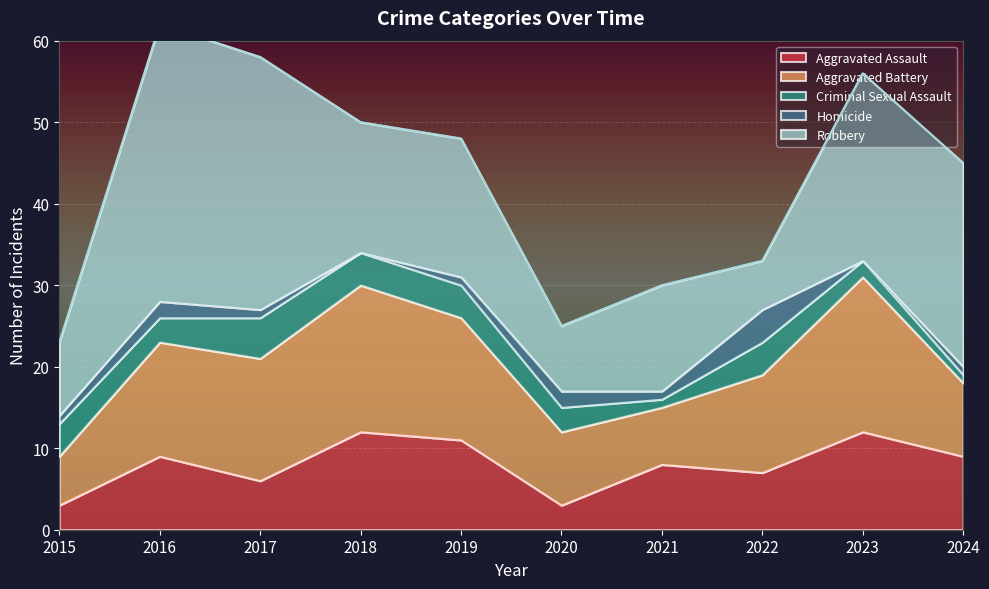

How many values in the Aggravated Assault series are below 9?

5